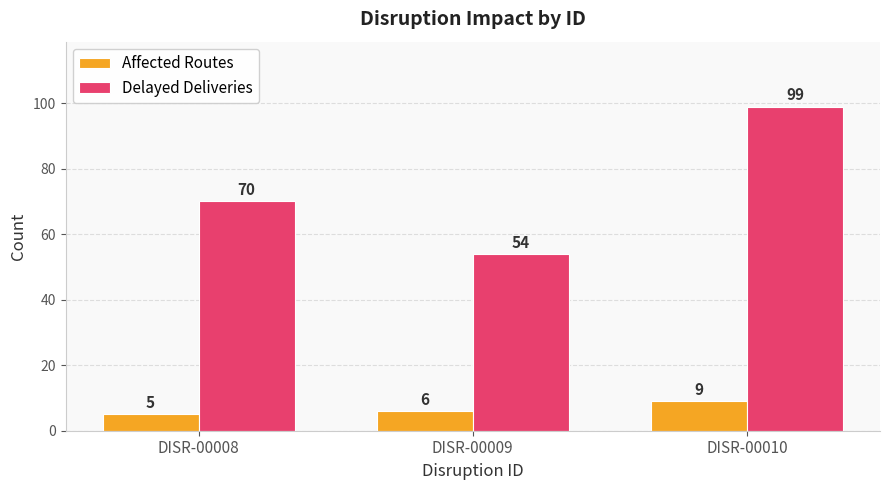

What are all the series names shown in the legend?

Affected Routes, Delayed Deliveries